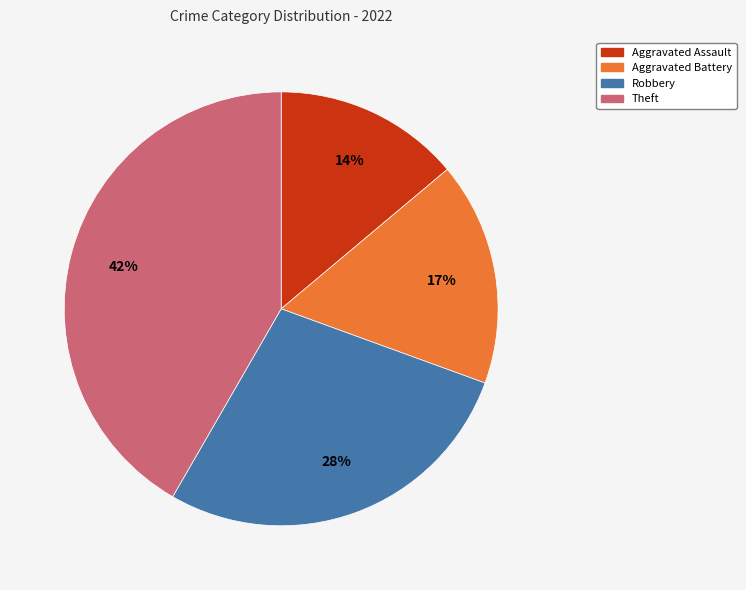

Rank the categories by value from lowest to highest.

Aggravated Assault, Aggravated Battery, Robbery, Theft